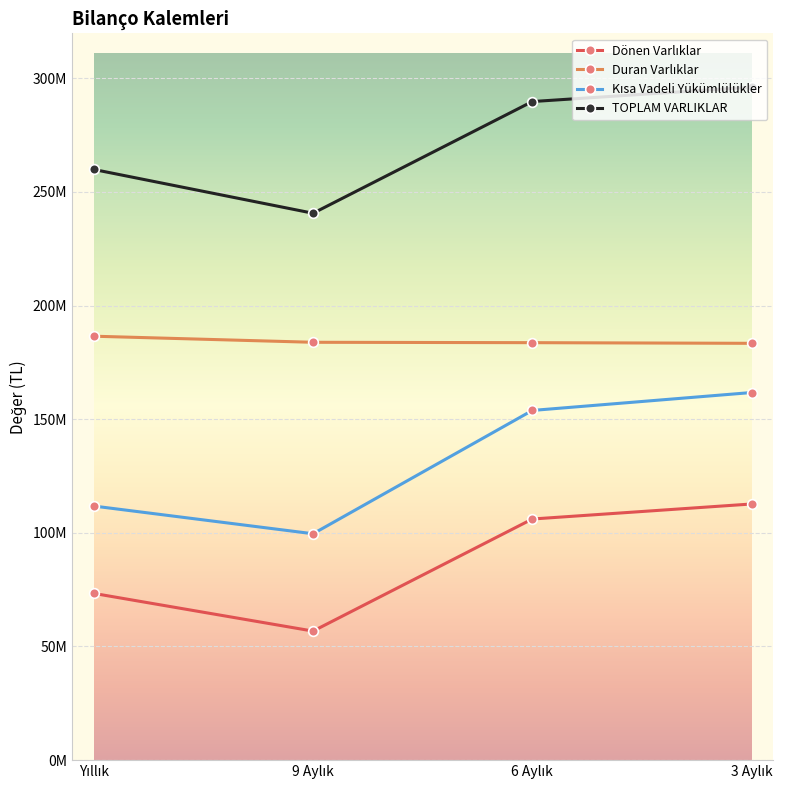

Where does the TOPLAM VARLIKLAR series first go above 289753755?

3 Aylık